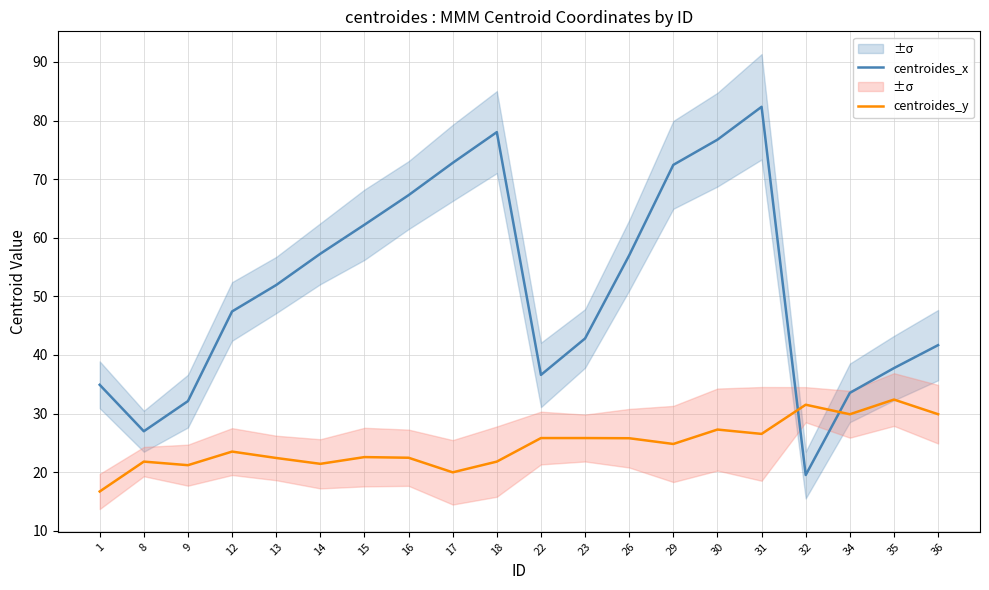

After their last crossing, which series has the higher values: centroides_y or centroides_x?

centroides_x